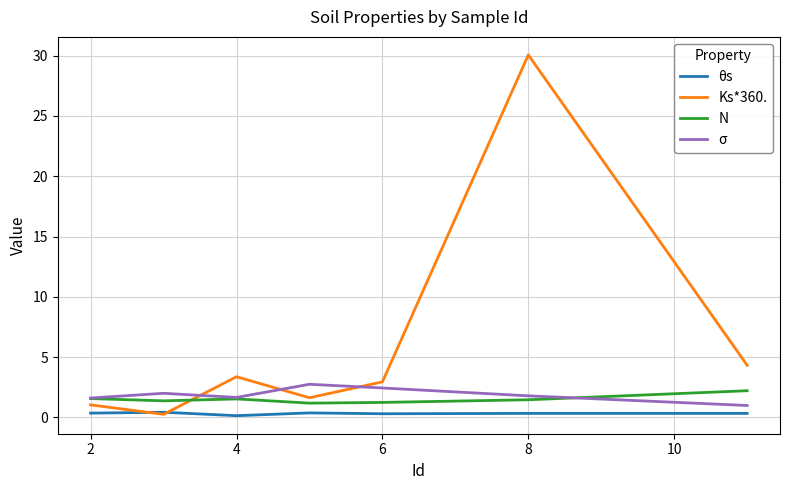

Which series has the largest total across all categories?

Ks*360.